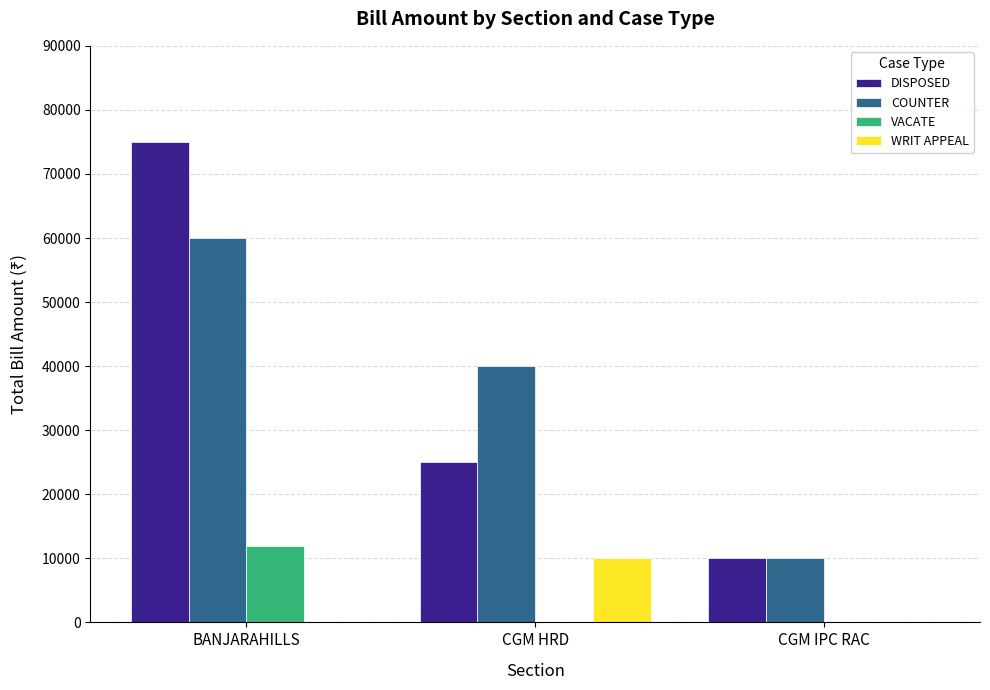

What are all the series names shown in the legend?

DISPOSED, COUNTER, VACATE, WRIT APPEAL